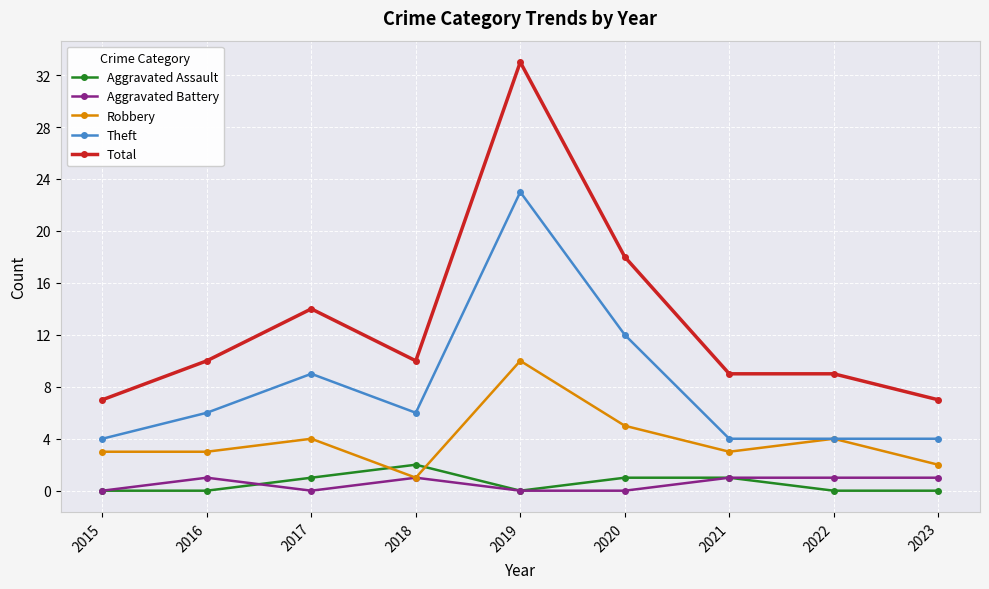

The Aggravated Assault series shows 2 at 2018. True or false?

True